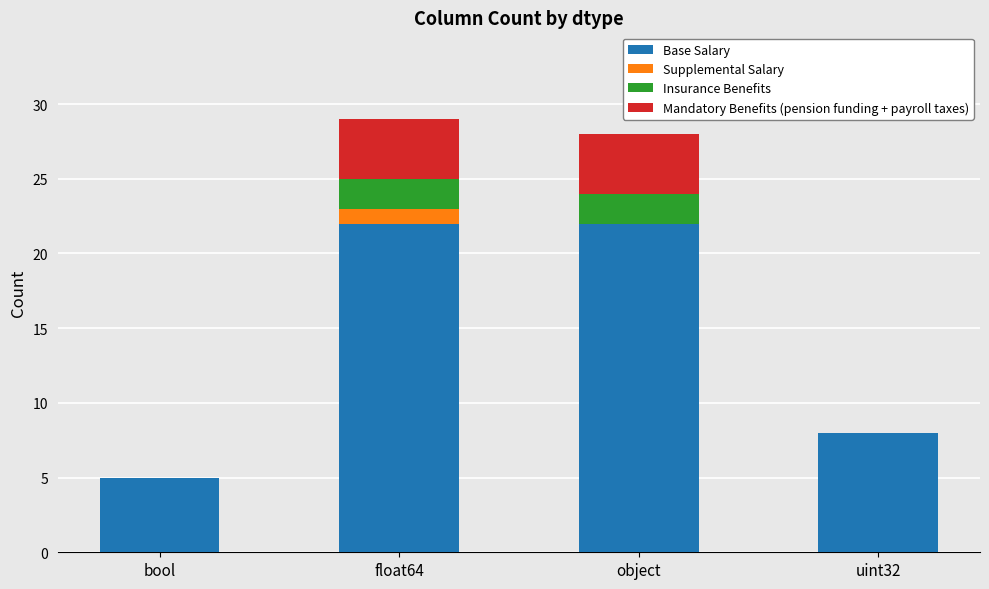

What is the total value across all series at float64?

29